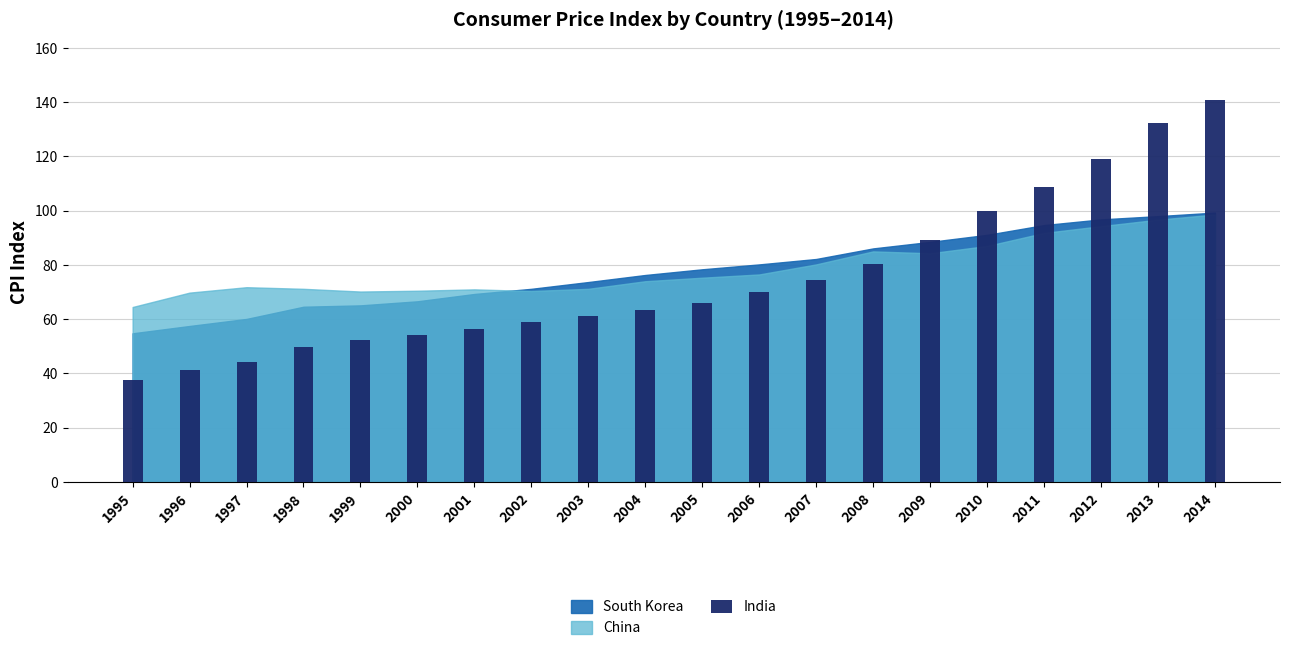

What is the difference between the maximum and second lowest values?

99.8